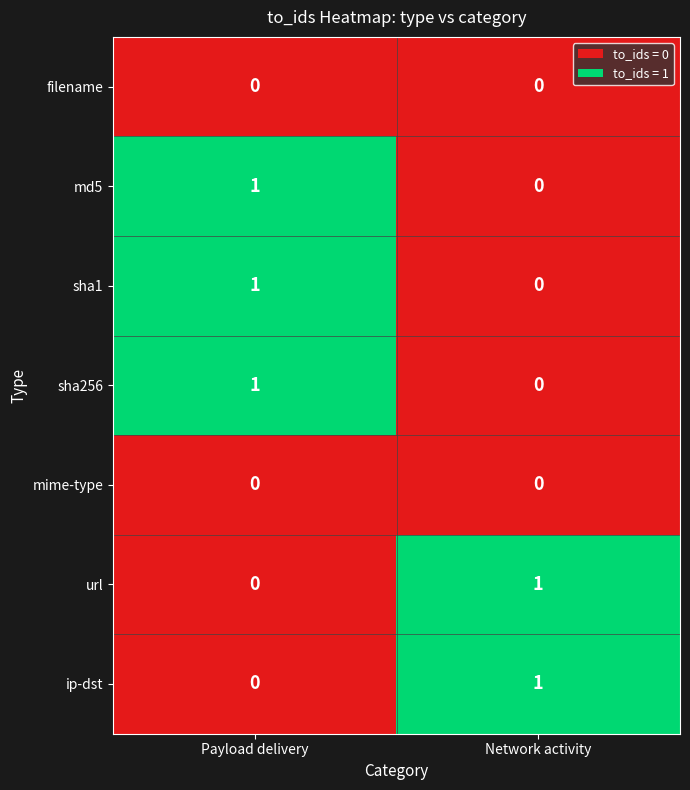

Count the number of data series in this chart.

7